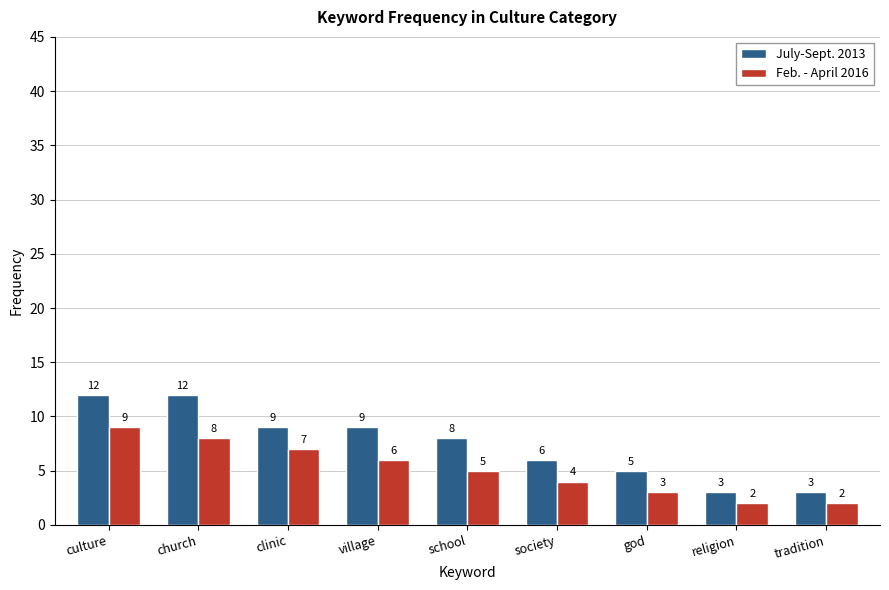

What is the difference between the second highest and second lowest values in the July-Sept. 2013 series?

9